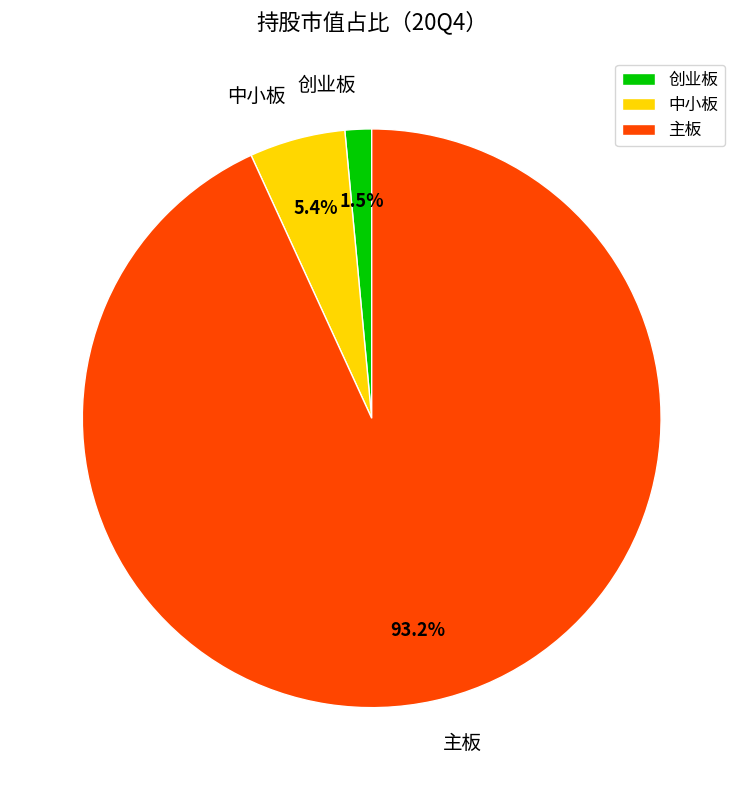

Which slice represents more than half of the pie?

主板